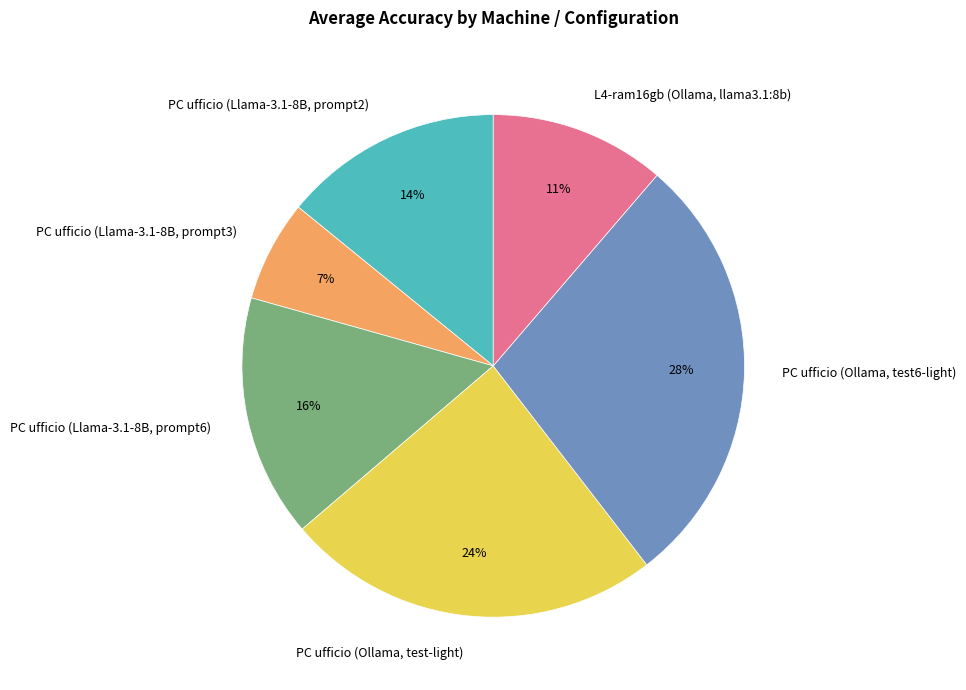

Is PC ufficio (Ollama, test-light) the majority of the pie?

No